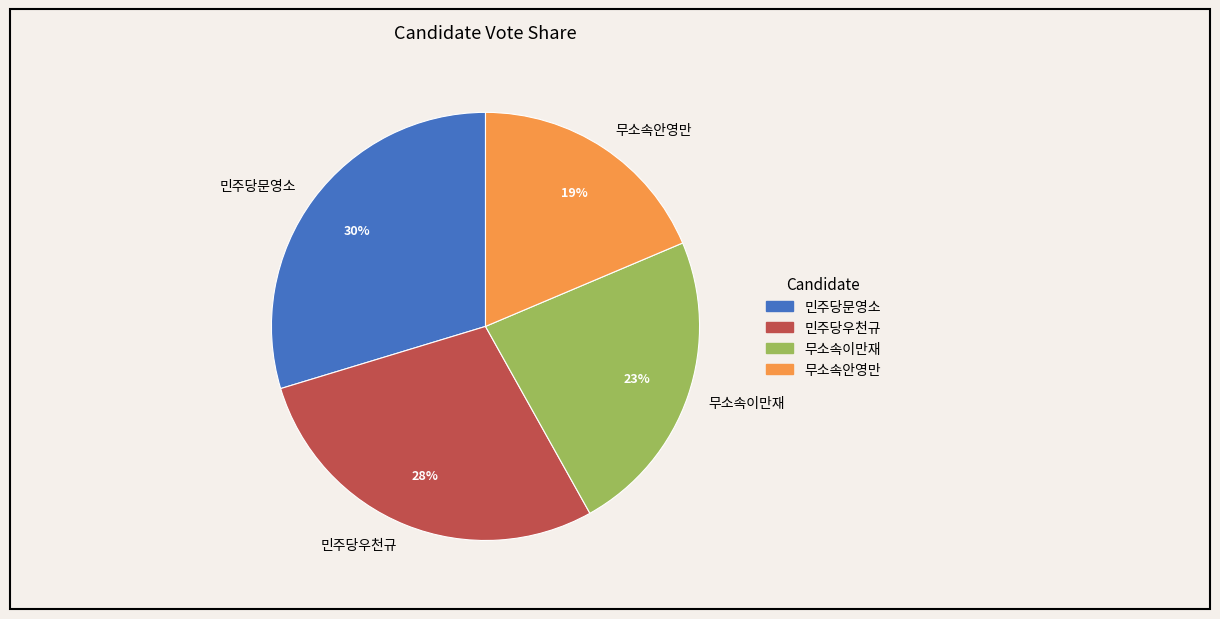

Is it true that 민주당우천규 is 28% of the pie?

True